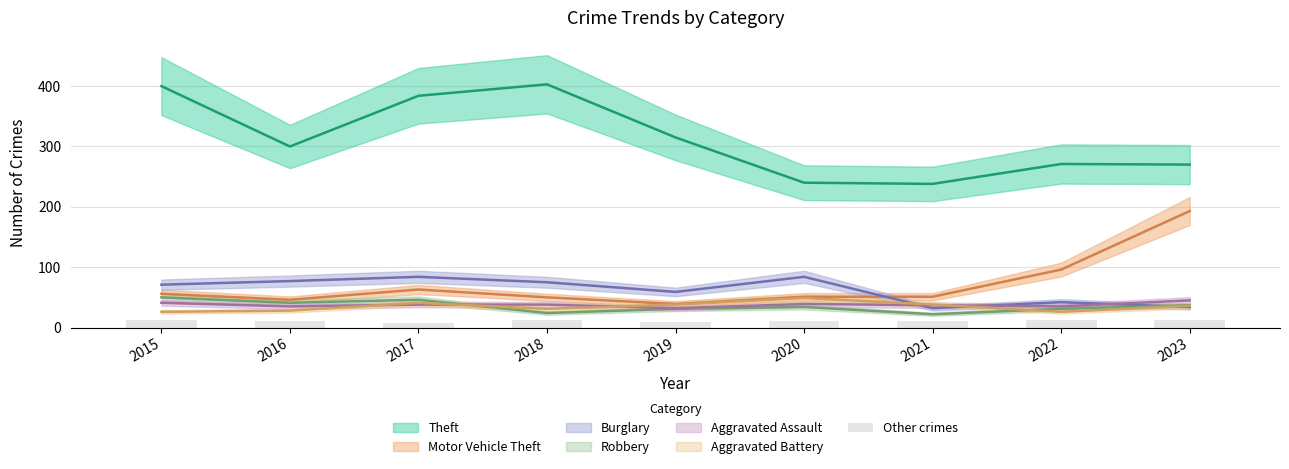

Are the bars grouped side by side (vs. stacked)?

No